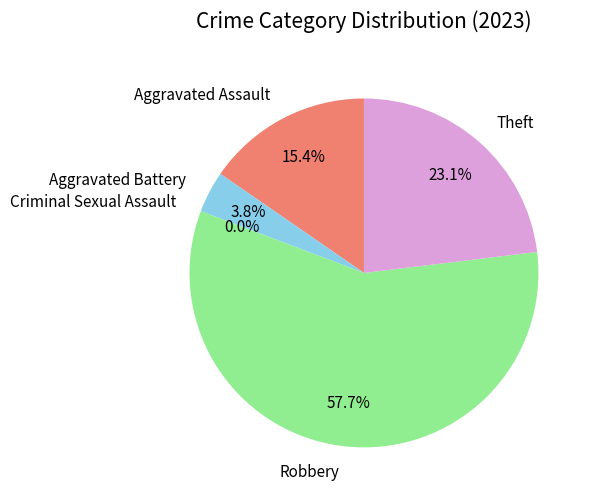

What is the largest slice in the pie chart?

Robbery